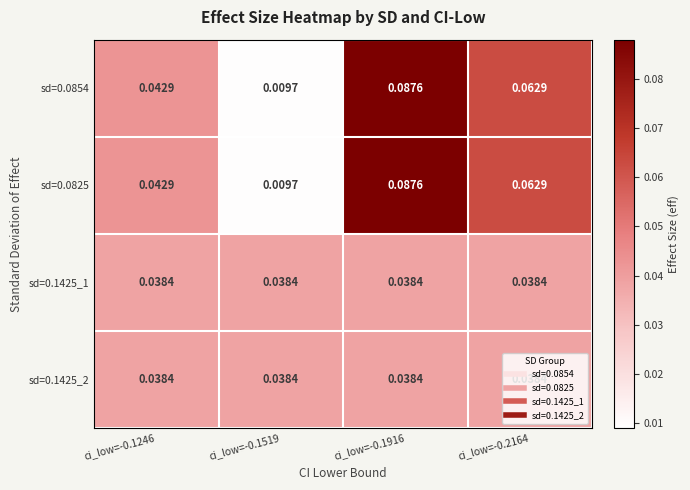

Reading left to right, what are all the values shown in this chart?

sd=0.0854: ci_low=-0.1246=0.0	ci_low=-0.1519=0.0	ci_low=-0.1916=0.1	ci_low=-0.2164=0.1
sd=0.0825: ci_low=-0.1246=0.0	ci_low=-0.1519=0.0	ci_low=-0.1916=0.1	ci_low=-0.2164=0.1
sd=0.1425_1: ci_low=-0.1246=0.0	ci_low=-0.1519=0.0	ci_low=-0.1916=0.0	ci_low=-0.2164=0.0
sd=0.1425_2: ci_low=-0.1246=0.0	ci_low=-0.1519=0.0	ci_low=-0.1916=0.0	ci_low=-0.2164=0.0